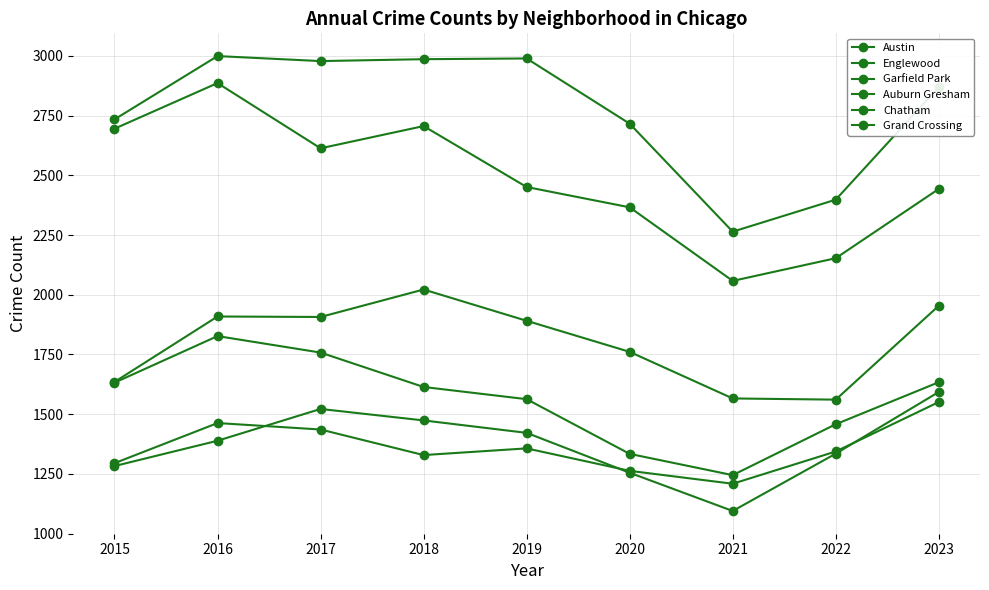

Which series has the widest spread of values?

Englewood